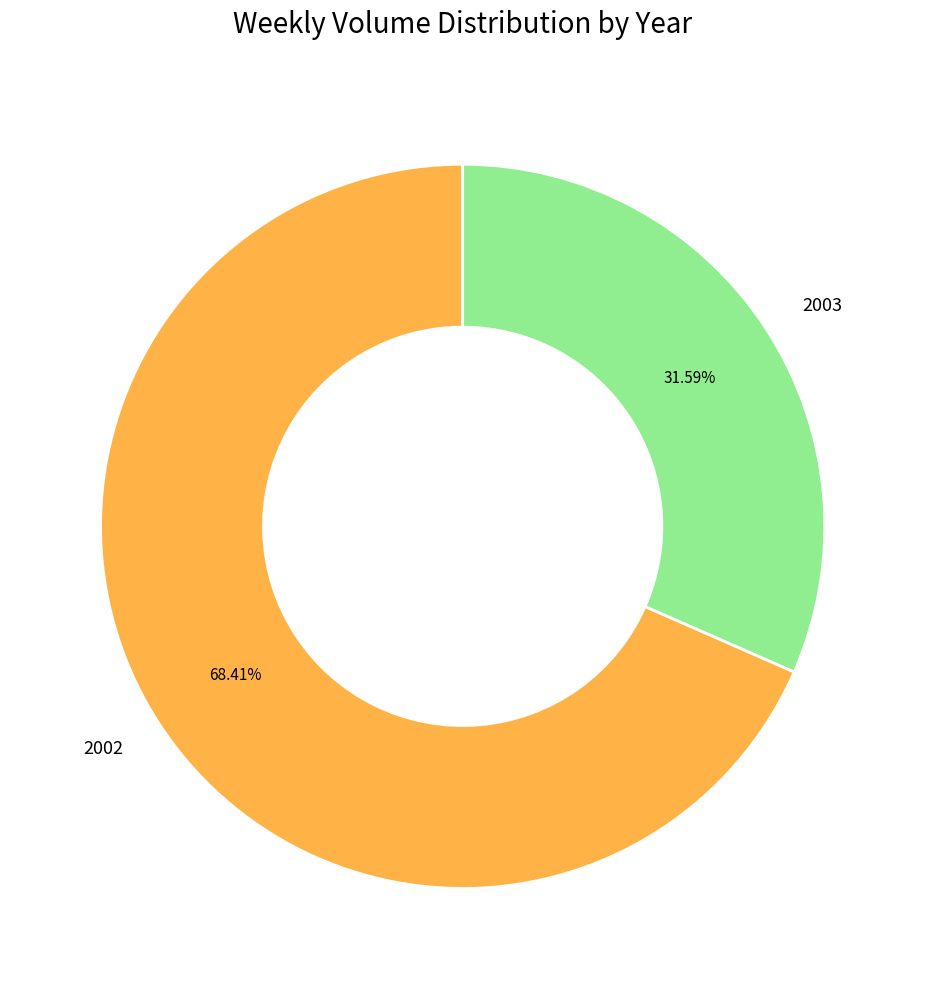

Is there a majority slice in this chart?

Yes